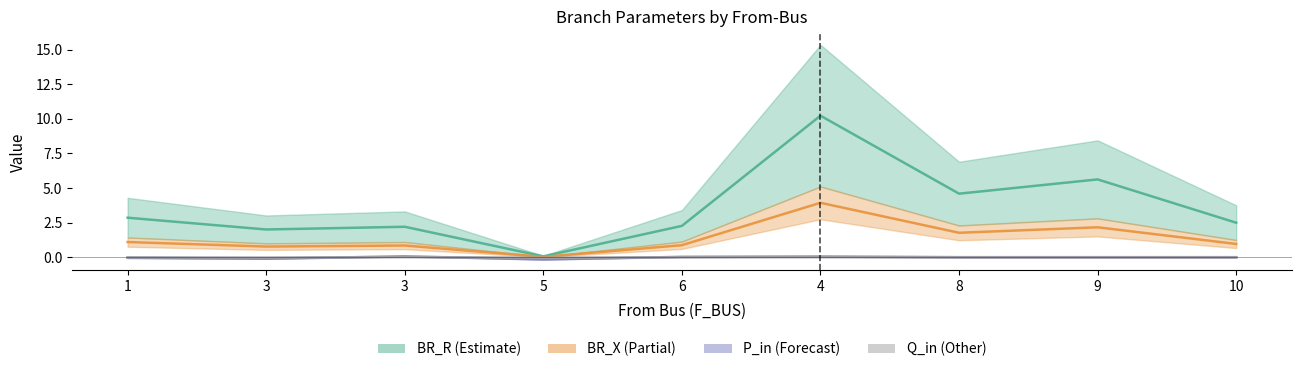

Does the chart have visible grid lines?

No